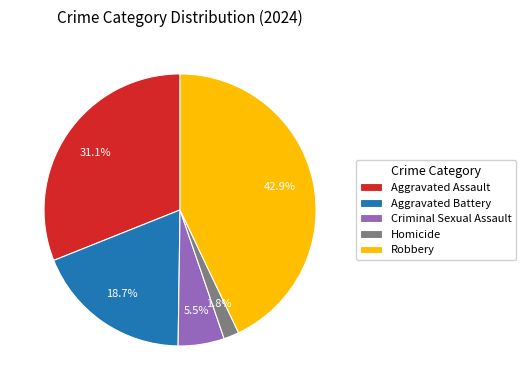

To the nearest percent, what is the difference between the largest and smallest slice percentages?

41%